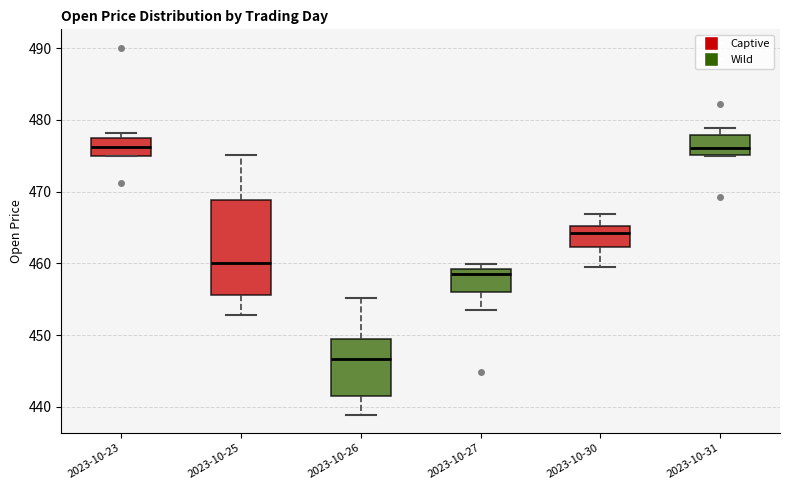

Reading left to right, transcribe this box plot: for each box, give where its median line is, the range the box spans, and where its two whiskers end, as read against the y-axis. The values are not printed on the chart, so give them approximately, as read against the axis.

2023-10-23: median 476, box 475 to 477, whiskers 475 to 478
2023-10-25: median 460, box 456 to 469, whiskers 453 to 475
2023-10-26: median 447, box 442 to 449, whiskers 439 to 455
2023-10-27: median 459 (just below the box's upper edge), box 456 to 459, whiskers 453 to 460
2023-10-30: median 464, box 462 to 465, whiskers 460 to 467
2023-10-31: median 476, box 475 to 478, whiskers 475 to 479